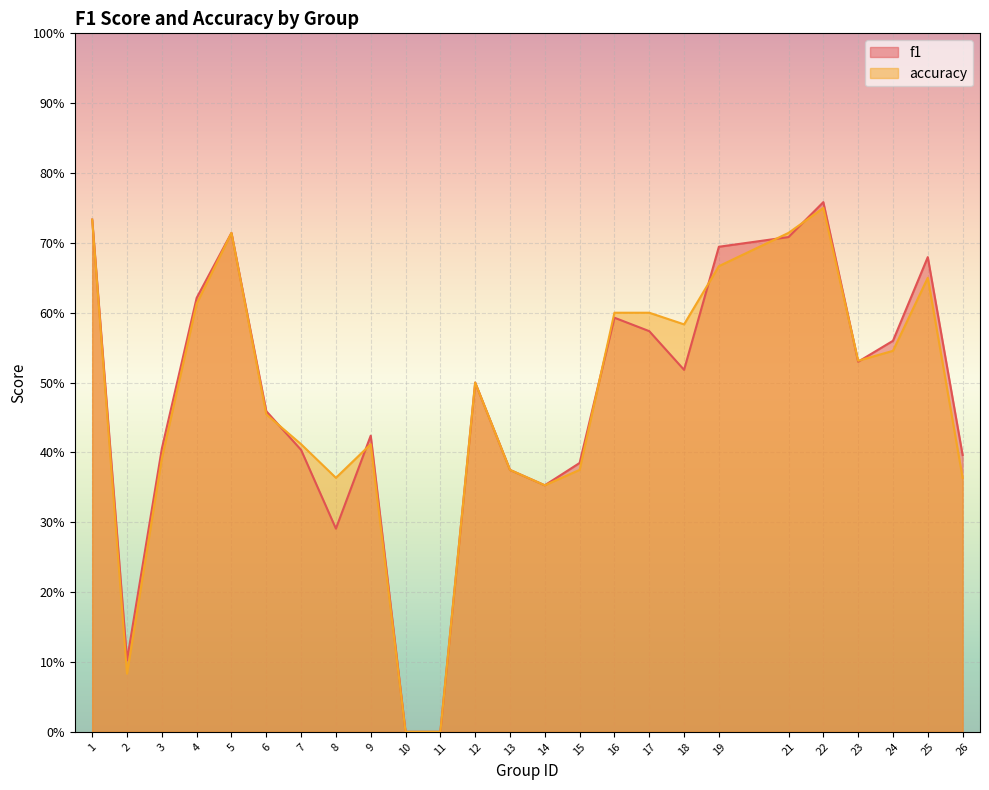

Which series has the largest total across all categories?

accuracy